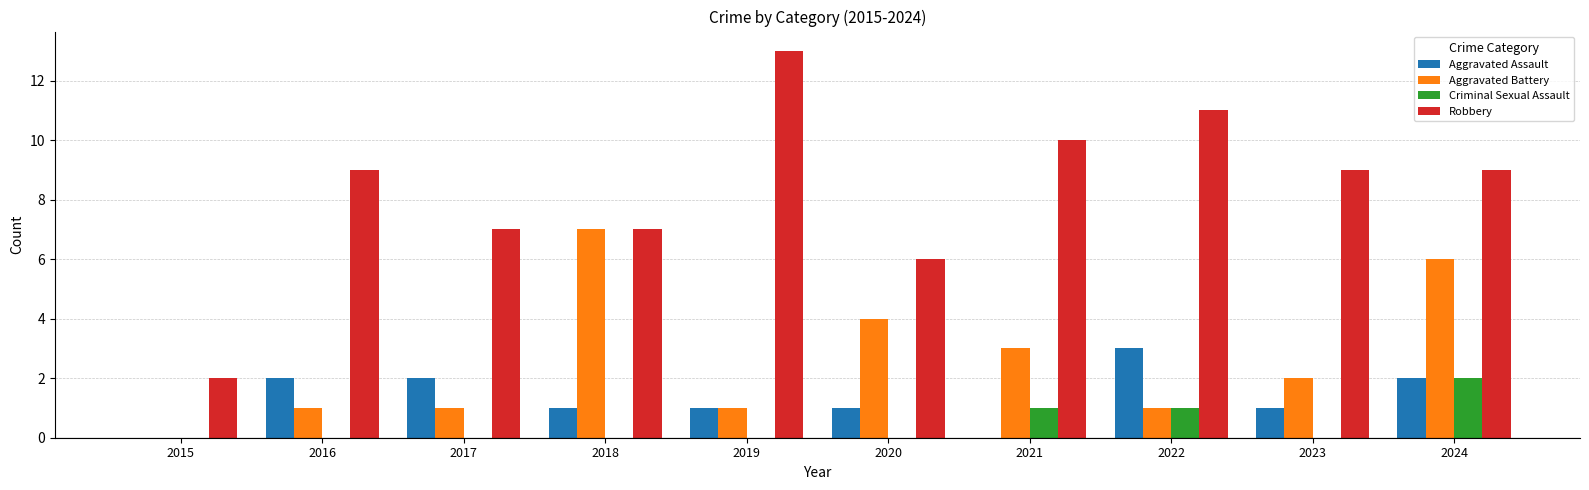

What is the sum of all Aggravated Battery values?

26